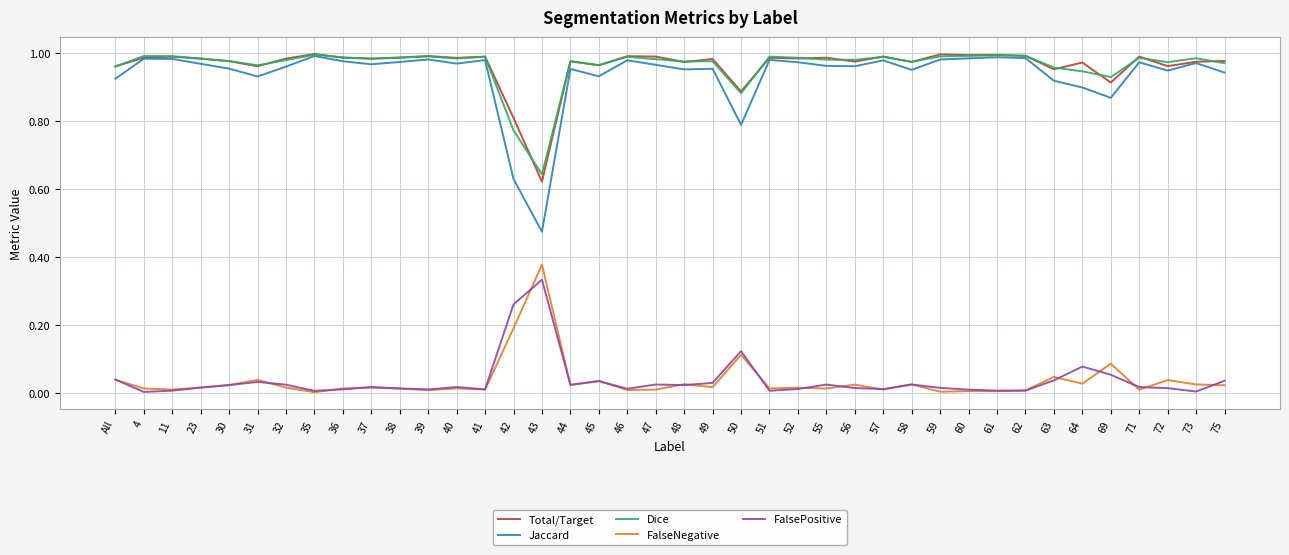

True or false: FalseNegative and Jaccard cross at least once.

False